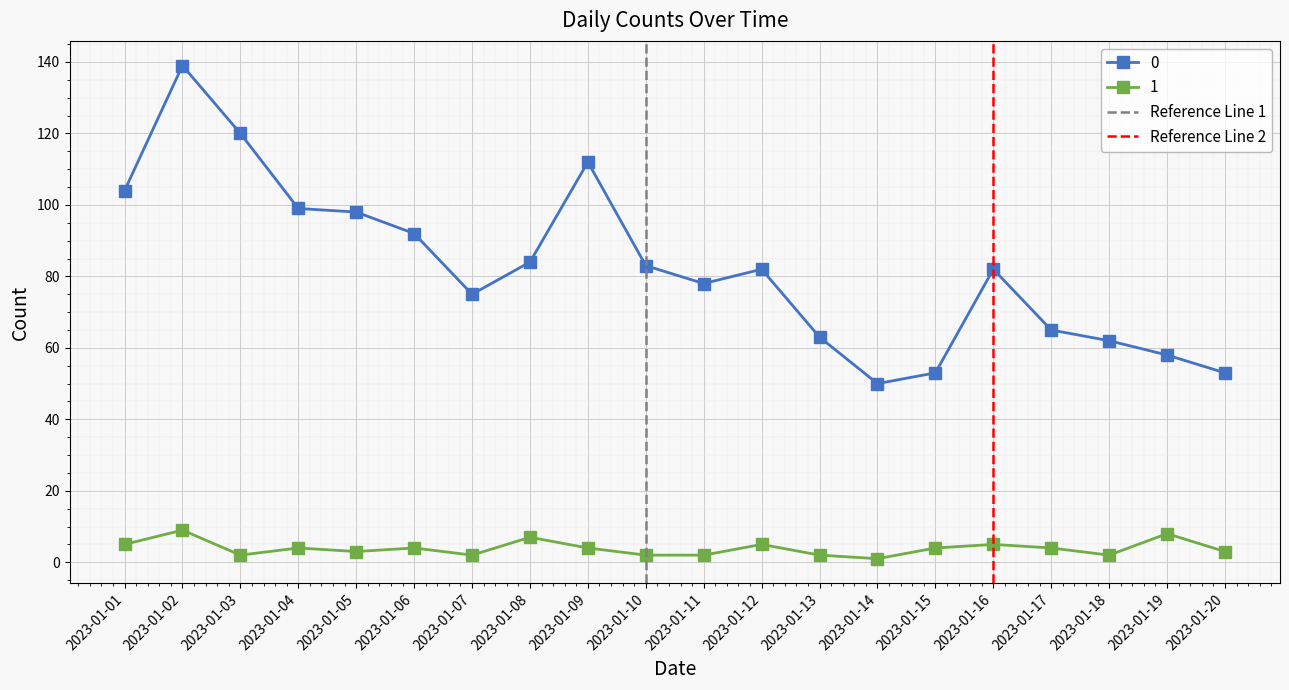

True or false: 1 and 0 intersect in this chart.

False